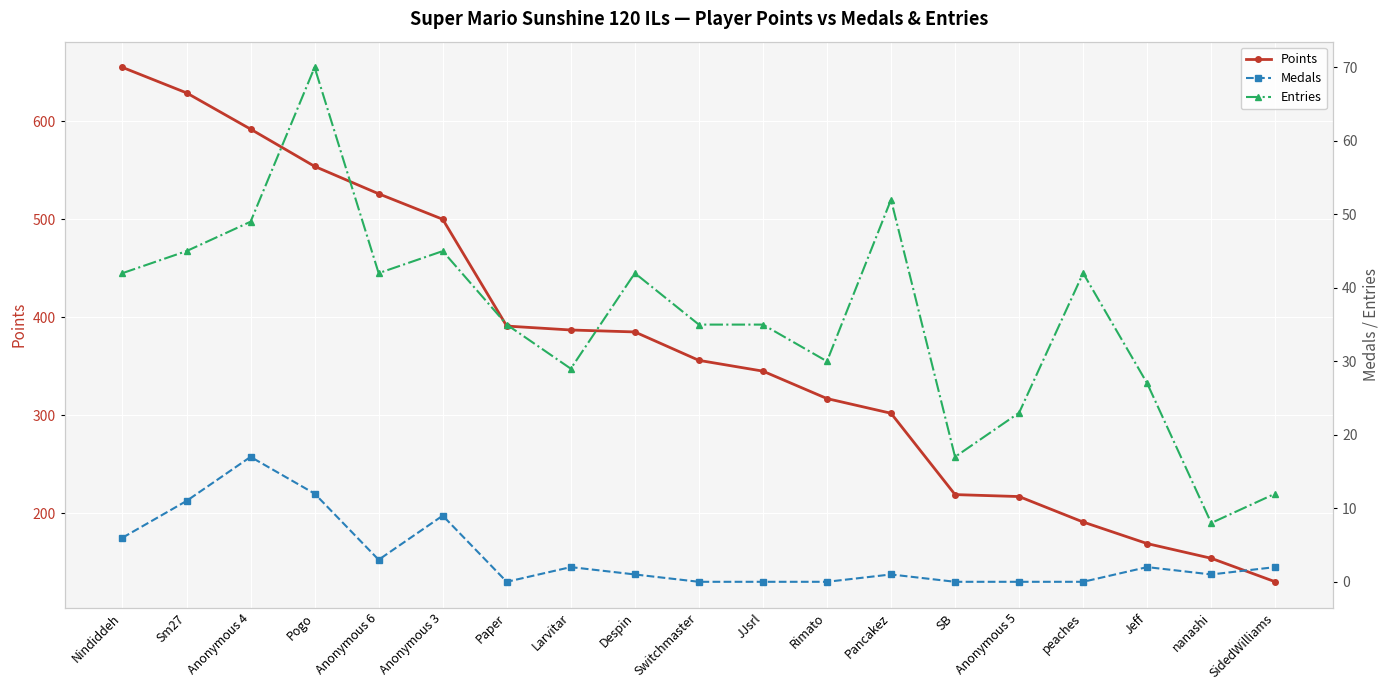

What is the value of the Medals point at the 1st from the left?

6